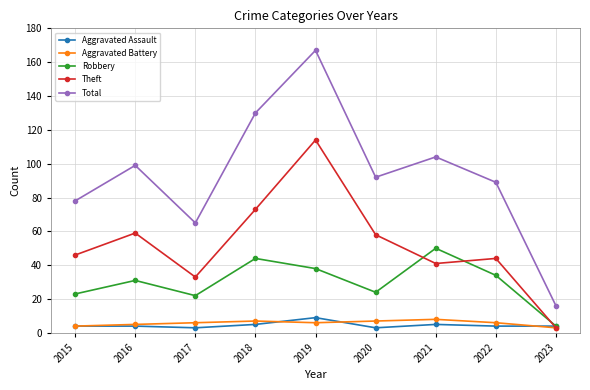

How many interior local valleys does the Theft series have?

2